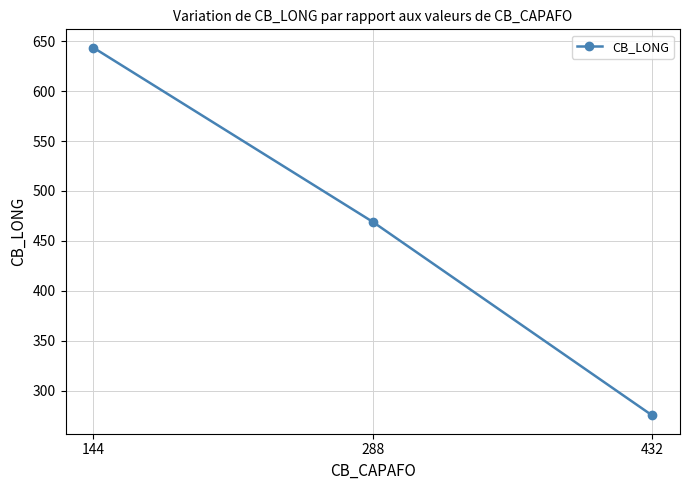

What is the change in value from 144 to 432?

-368.3